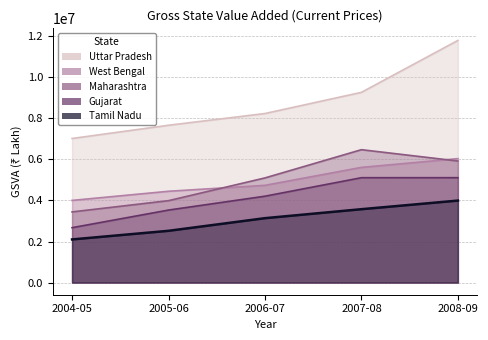

What is the maximum value shown in the chart?

11789780